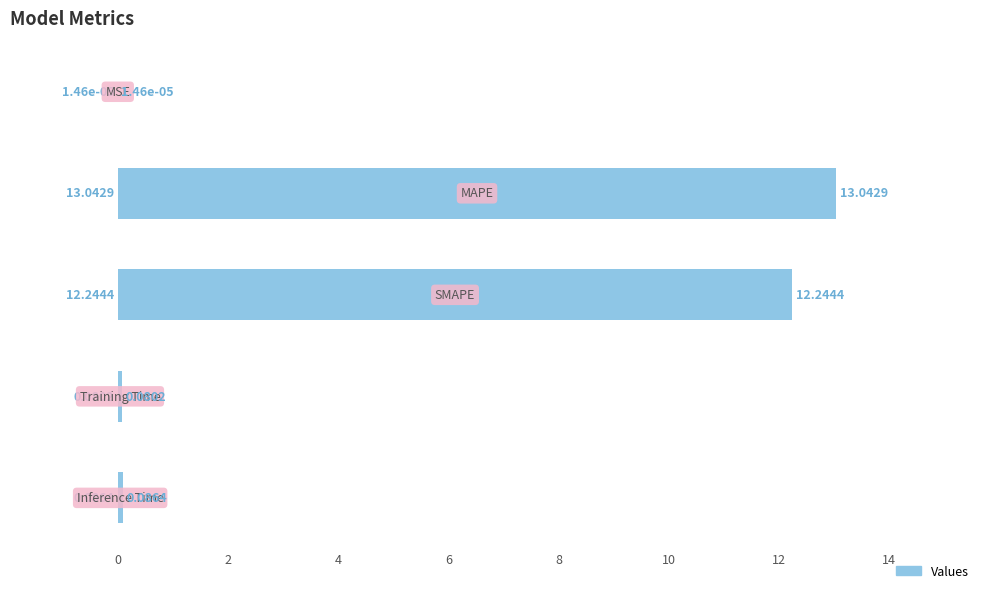

What is the sum of all values?

25.5